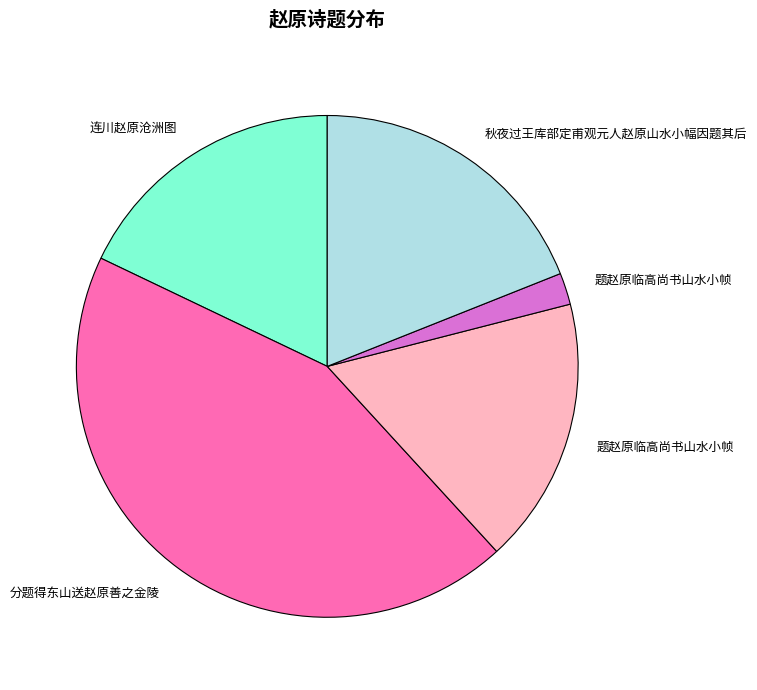

How many slices are in this pie chart?

5